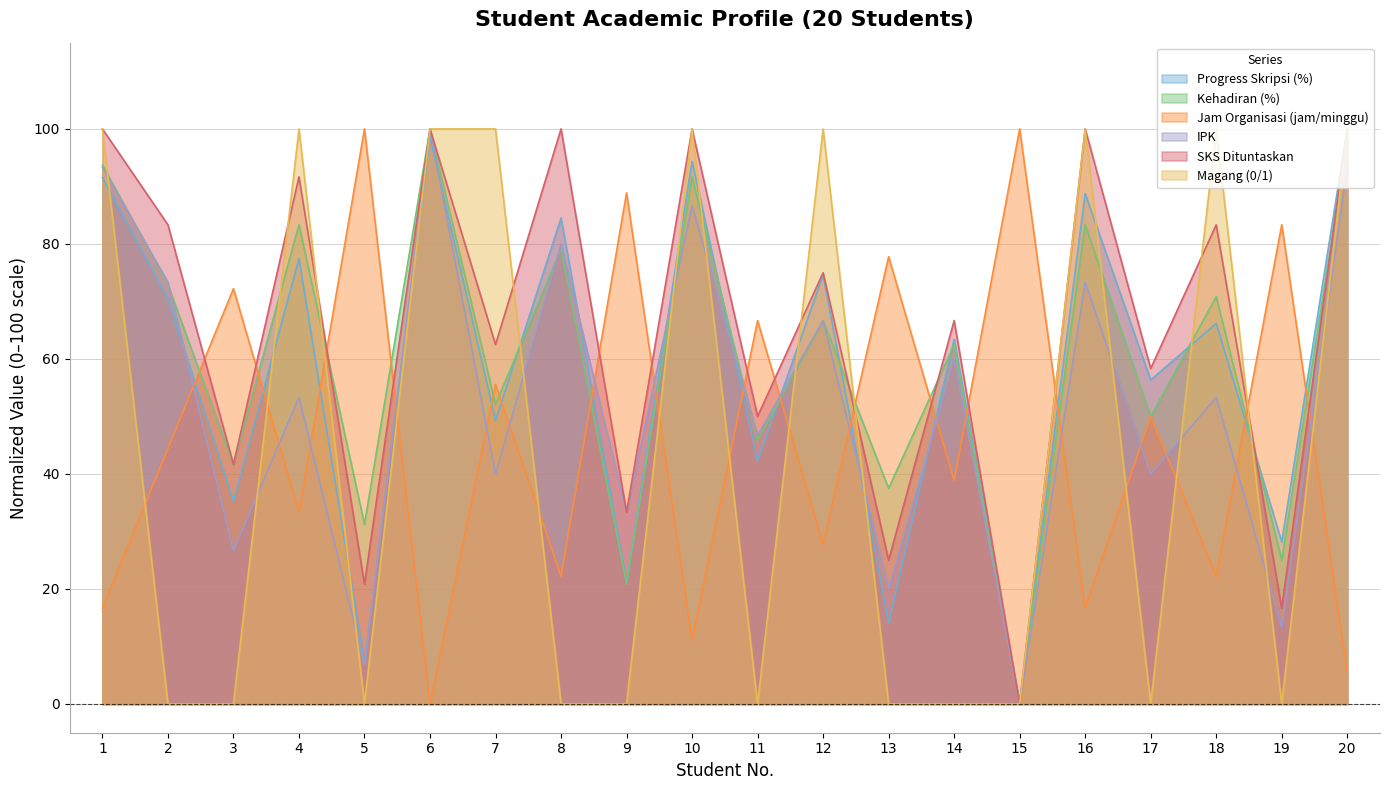

At which label is IPK closest to 50?

11